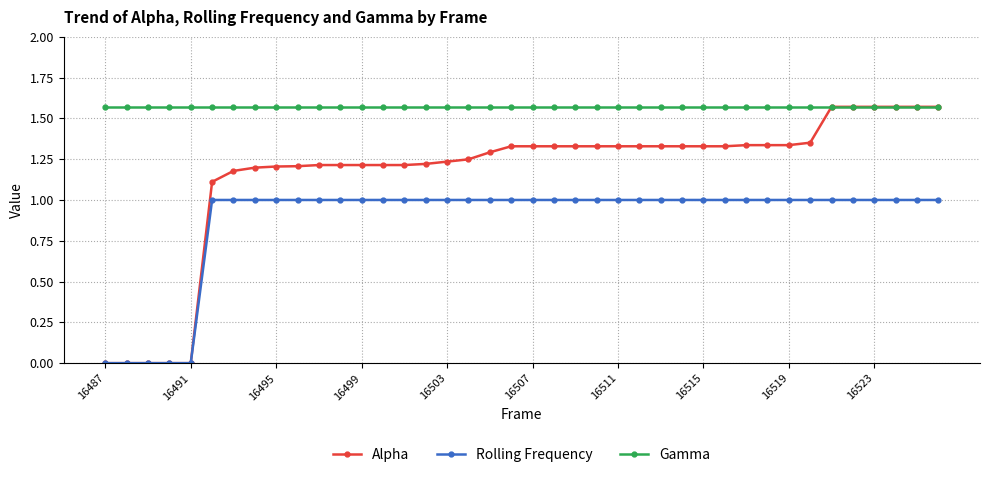

Rank the series by their average value, from highest to lowest.

Gamma, Alpha, Rolling Frequency